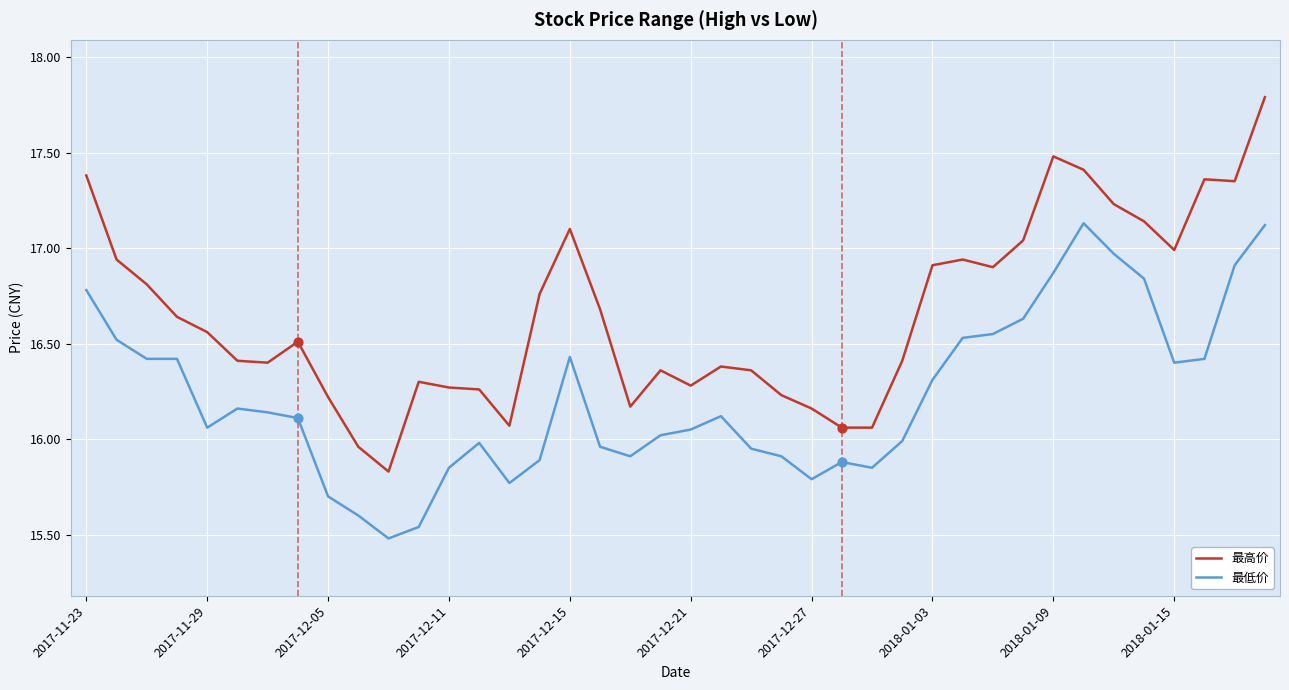

What are all the series names shown in the legend?

最高价, 最低价